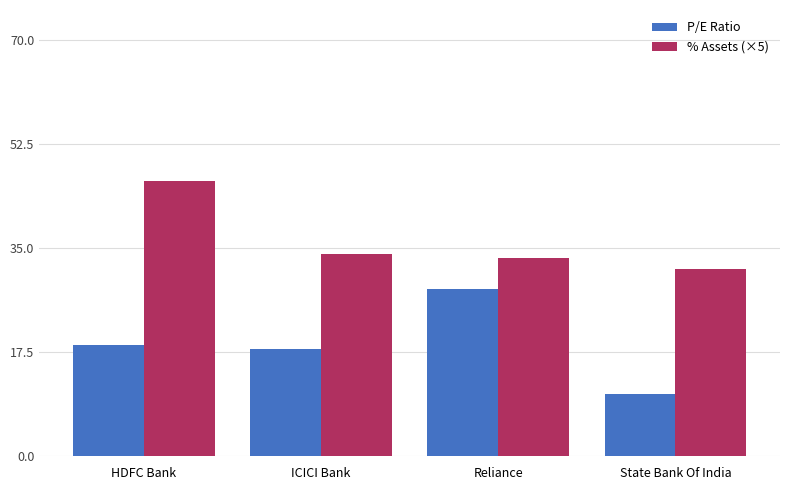

How many series are shown in this chart?

2